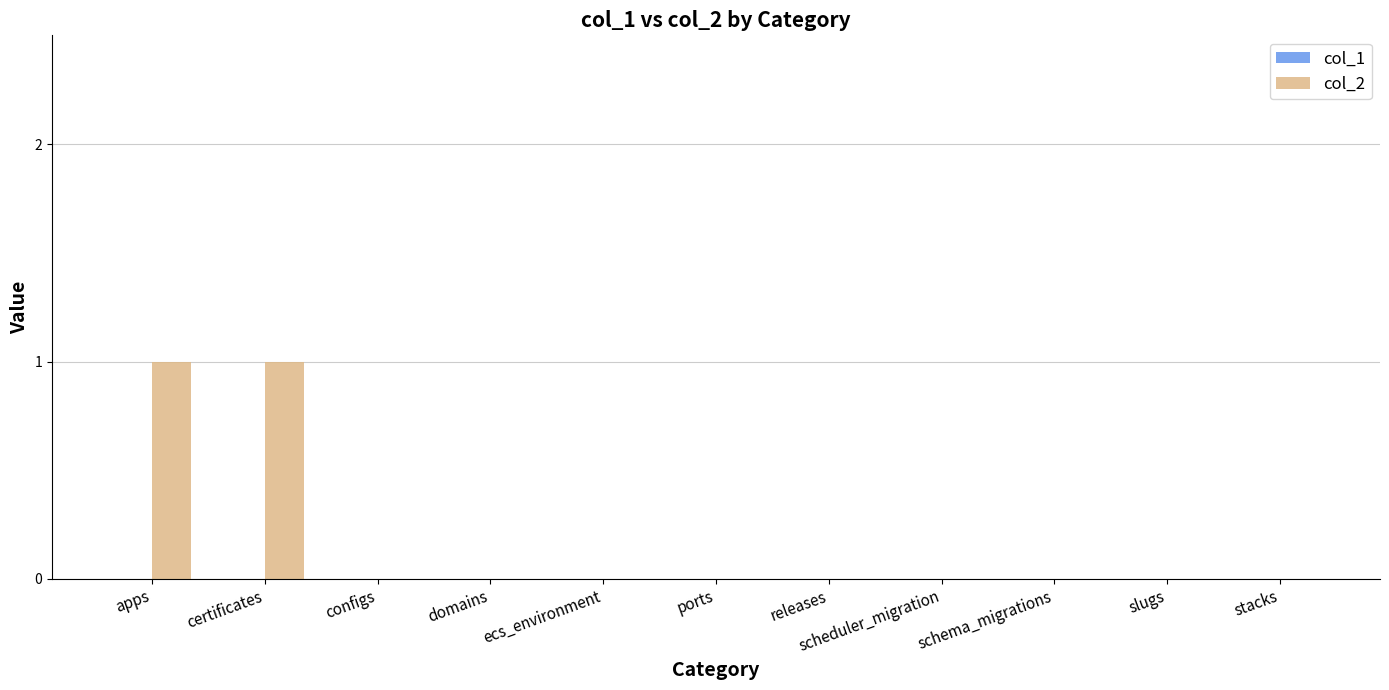

Are the bars horizontal?

No